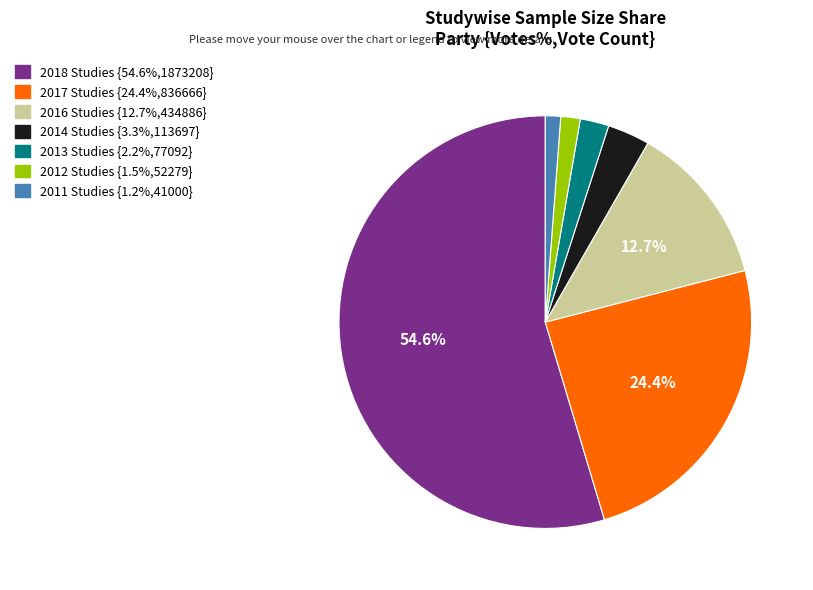

Is there a majority slice in this chart?

Yes